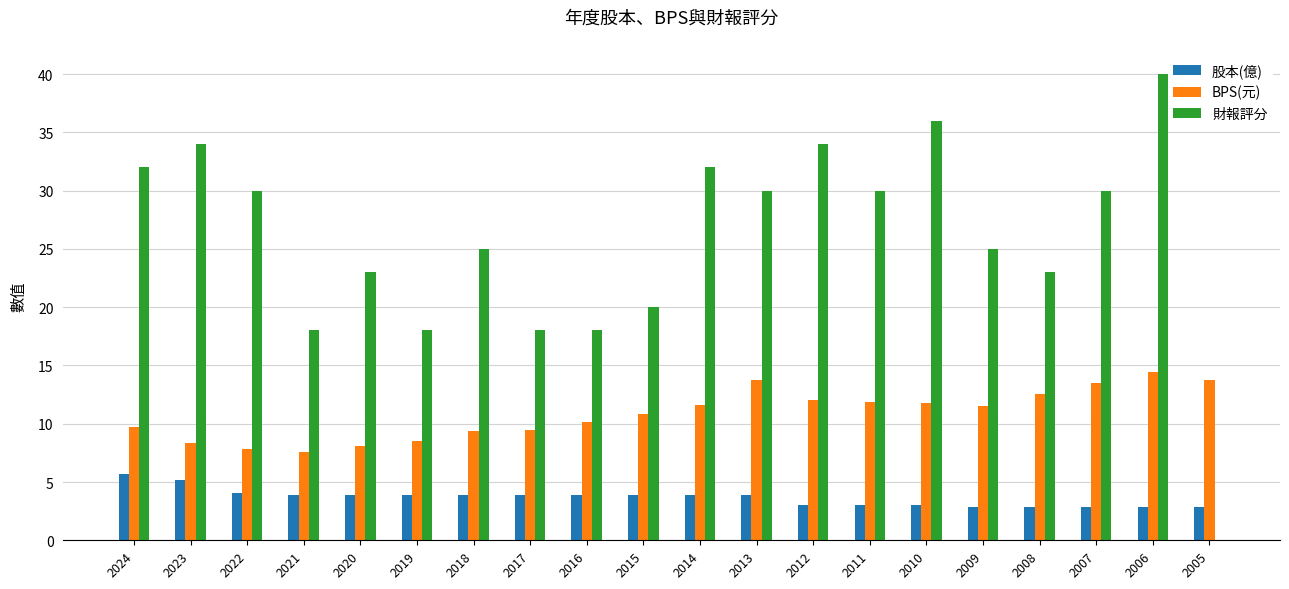

What is the sum of the 股本(億) values at 2009 and 2024?

8.6